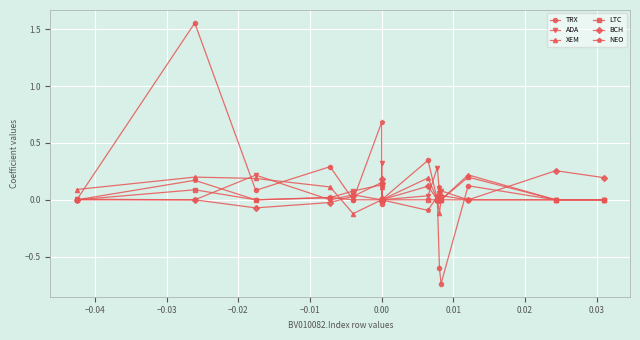

At −0.01, list the series in order from largest to smallest.

LTC, ADA, BCH, TRX, NEO, XEM